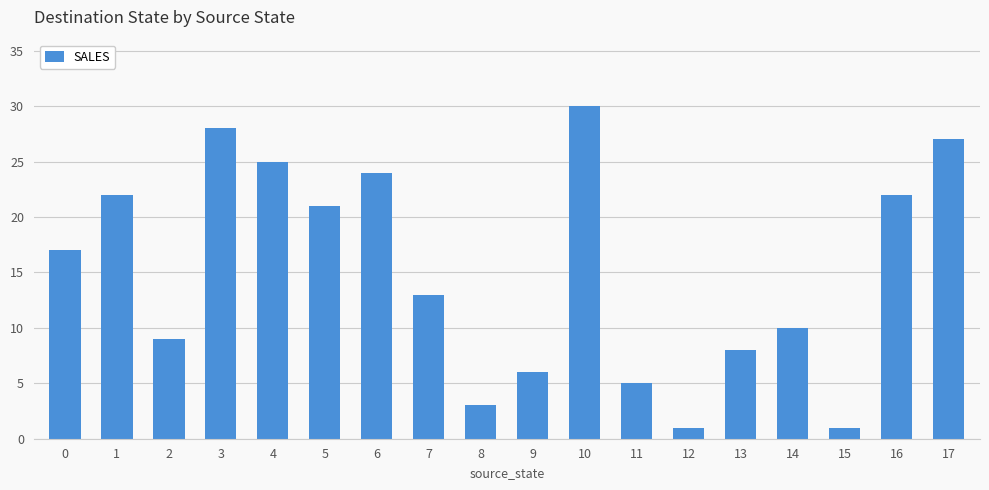

What is the approximate value at 7, to the nearest 10?

10